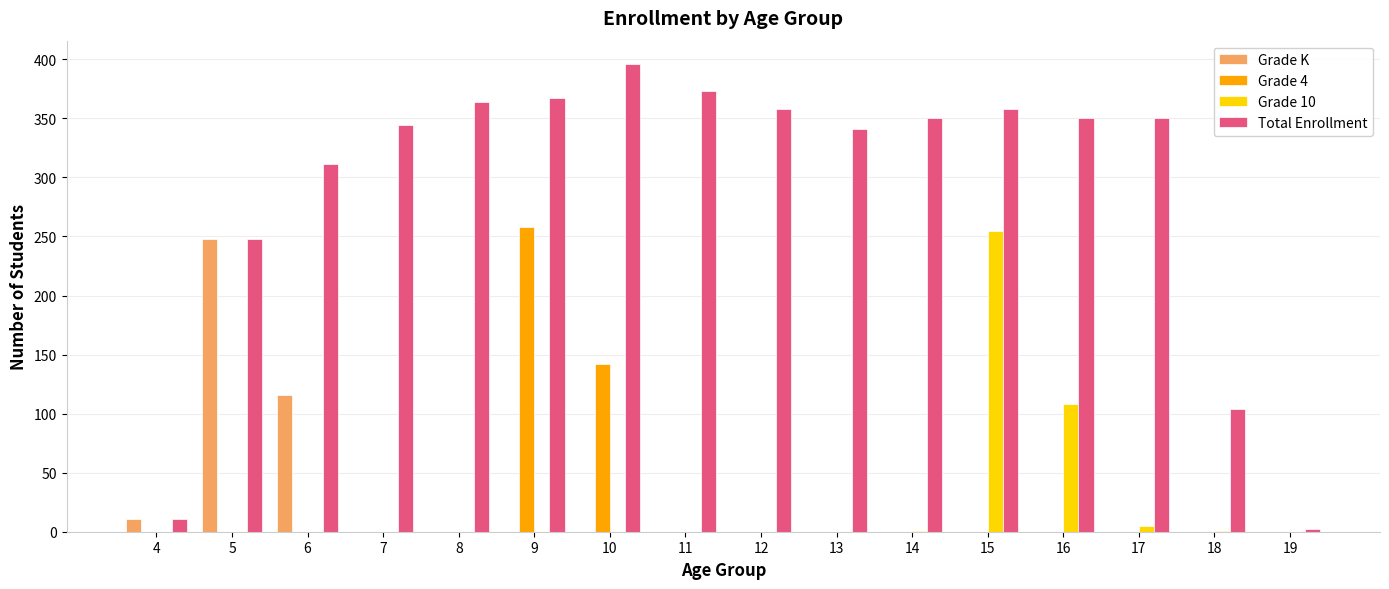

Is the value of Grade K at 6 greater than the value of Total Enrollment at 6?

No